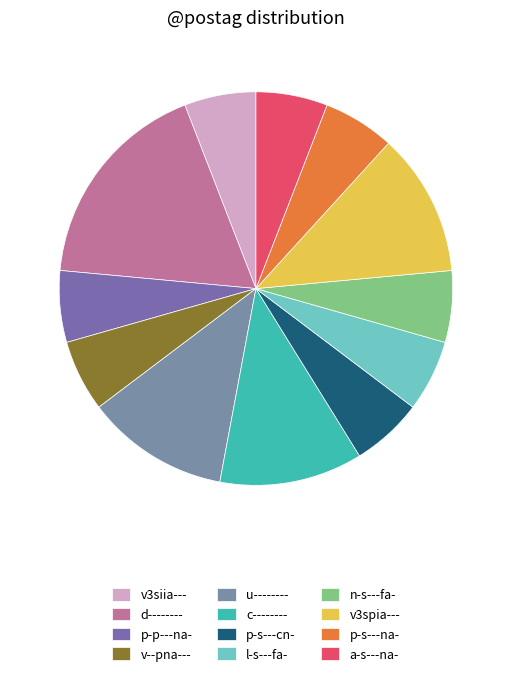

Which slice is the smallest?

v3siia---